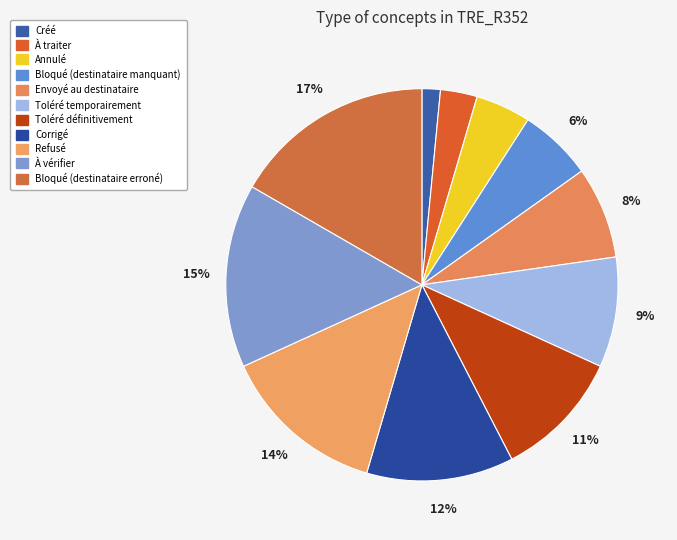

What percentage is the Corrigé slice, to the nearest percent?

12%